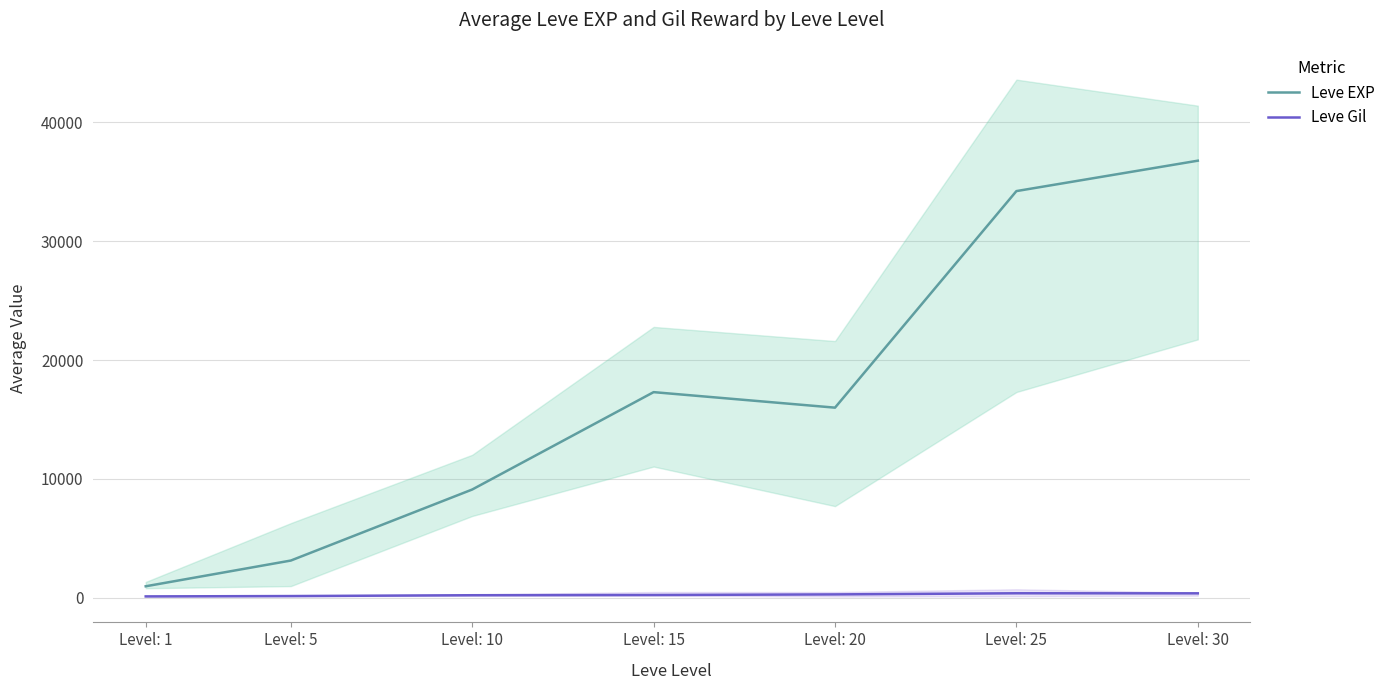

What are all the series names shown in the legend?

Leve EXP, Leve Gil